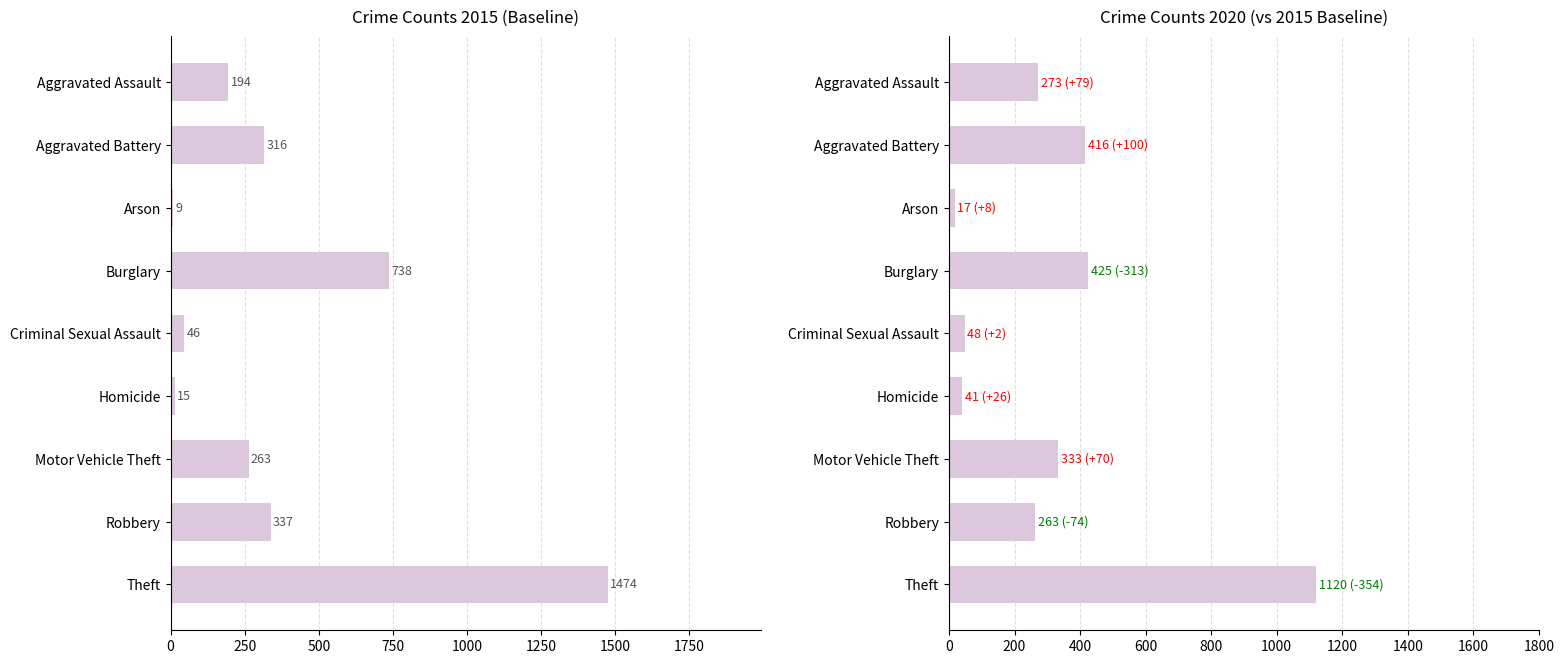

Is the value of 2016 at Motor Vehicle Theft greater than the value of 2020 at Motor Vehicle Theft?

No